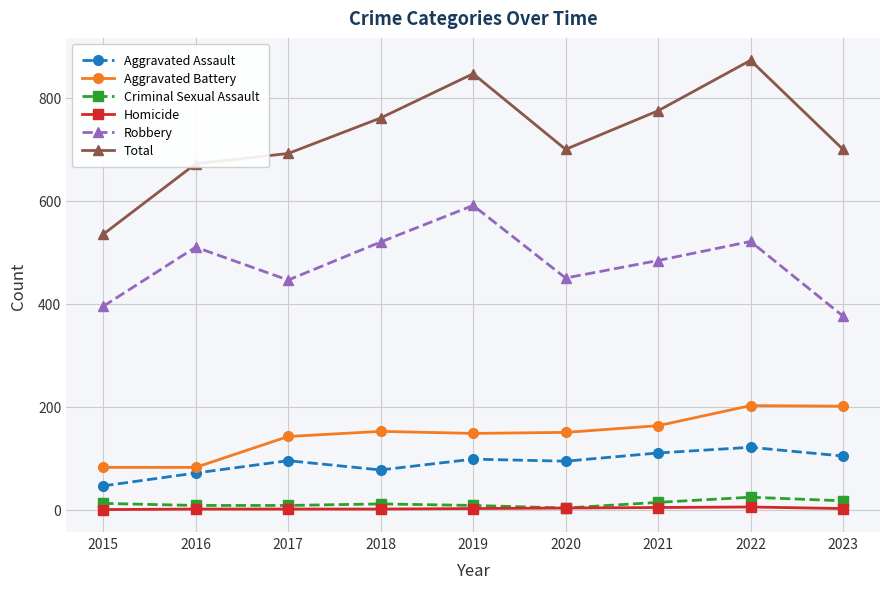

True or false: Total has more than 0 interior local peaks.

True